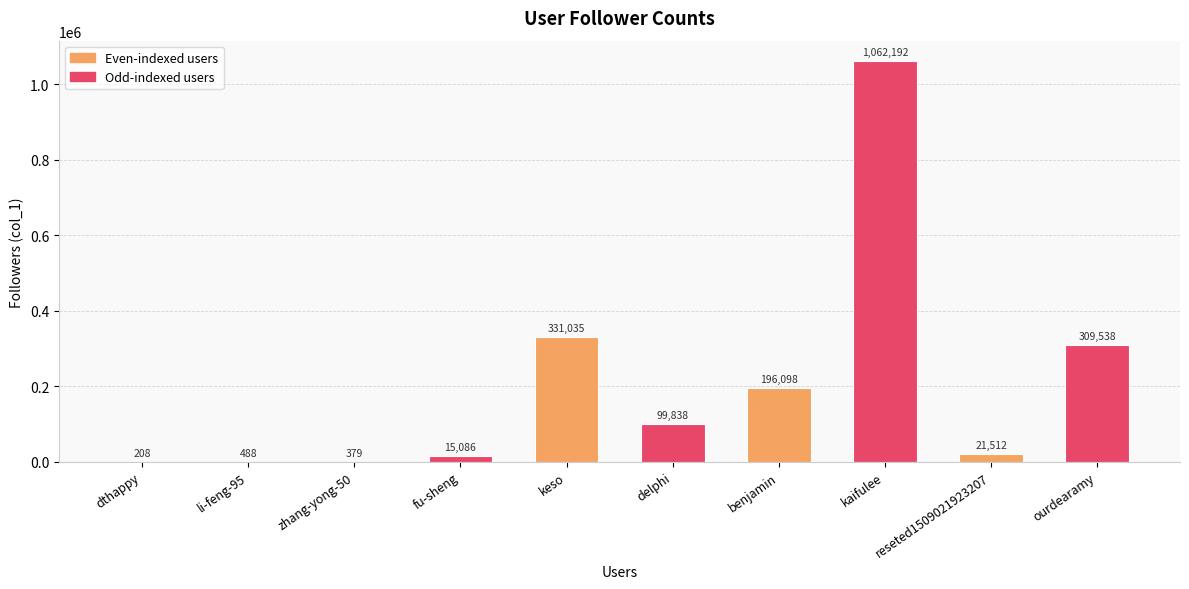

The chart shows a value of 21512 at reseted1509021923207. True or false?

True